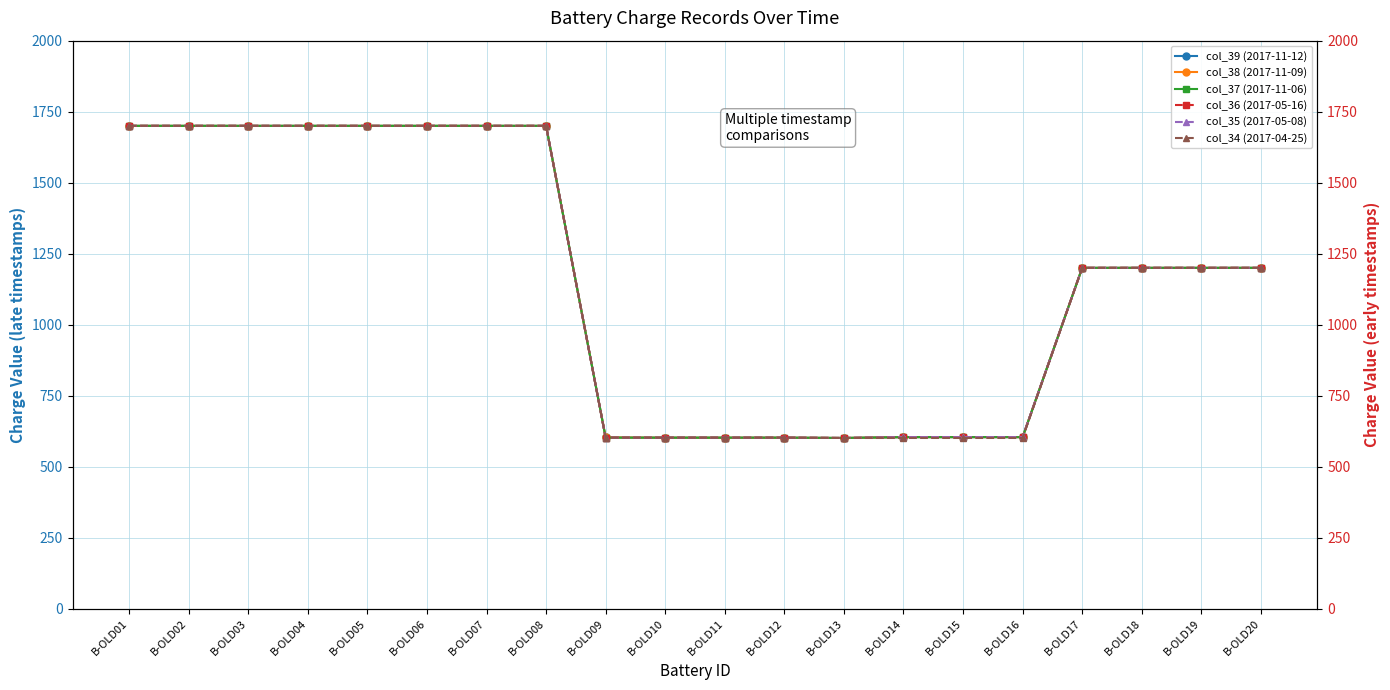

Reading left to right, list all the values displayed in this chart.

col_39 (2017-11-12): B-OLD01=1700	B-OLD02=1700	B-OLD03=1700	B-OLD04=1700	B-OLD05=1700	B-OLD06=1700	B-OLD07=1700	B-OLD08=1700	B-OLD09=603	B-OLD10=602	B-OLD11=602	B-OLD12=602	B-OLD13=601	B-OLD14=604	B-OLD15=604	B-OLD16=604	B-OLD17=1200	B-OLD18=1200	B-OLD19=1200	B-OLD20=1200
col_38 (2017-11-09): B-OLD01=1700	B-OLD02=1700	B-OLD03=1700	B-OLD04=1700	B-OLD05=1700	B-OLD06=1700	B-OLD07=1700	B-OLD08=1700	B-OLD09=603	B-OLD10=602	B-OLD11=602	B-OLD12=602	B-OLD13=601	B-OLD14=604	B-OLD15=604	B-OLD16=604	B-OLD17=1200	B-OLD18=1200	B-OLD19=1200	B-OLD20=1200
col_37 (2017-11-06): B-OLD01=1700	B-OLD02=1700	B-OLD03=1700	B-OLD04=1700	B-OLD05=1700	B-OLD06=1700	B-OLD07=1700	B-OLD08=1700	B-OLD09=602	B-OLD10=602	B-OLD11=602	B-OLD12=602	B-OLD13=601	B-OLD14=604	B-OLD15=604	B-OLD16=604	B-OLD17=1200	B-OLD18=1200	B-OLD19=1200	B-OLD20=1200
col_36 (2017-05-16): B-OLD01=1700	B-OLD02=1700	B-OLD03=1700	B-OLD04=1700	B-OLD05=1700	B-OLD06=1700	B-OLD07=1700	B-OLD08=1700	B-OLD09=602	B-OLD10=602	B-OLD11=602	B-OLD12=602	B-OLD13=601	B-OLD14=604	B-OLD15=604	B-OLD16=604	B-OLD17=1200	B-OLD18=1200	B-OLD19=1200	B-OLD20=1200
col_35 (2017-05-08): B-OLD01=1700	B-OLD02=1700	B-OLD03=1700	B-OLD04=1700	B-OLD05=1700	B-OLD06=1700	B-OLD07=1700	B-OLD08=1700	B-OLD09=602	B-OLD10=602	B-OLD11=602	B-OLD12=602	B-OLD13=601	B-OLD14=604	B-OLD15=604	B-OLD16=604	B-OLD17=1200	B-OLD18=1200	B-OLD19=1200	B-OLD20=1200
col_34 (2017-04-25): B-OLD01=1700	B-OLD02=1700	B-OLD03=1700	B-OLD04=1700	B-OLD05=1700	B-OLD06=1700	B-OLD07=1700	B-OLD08=1700	B-OLD09=602	B-OLD10=602	B-OLD11=602	B-OLD12=602	B-OLD13=601	B-OLD14=601	B-OLD15=601	B-OLD16=601	B-OLD17=1200	B-OLD18=1200	B-OLD19=1200	B-OLD20=1200